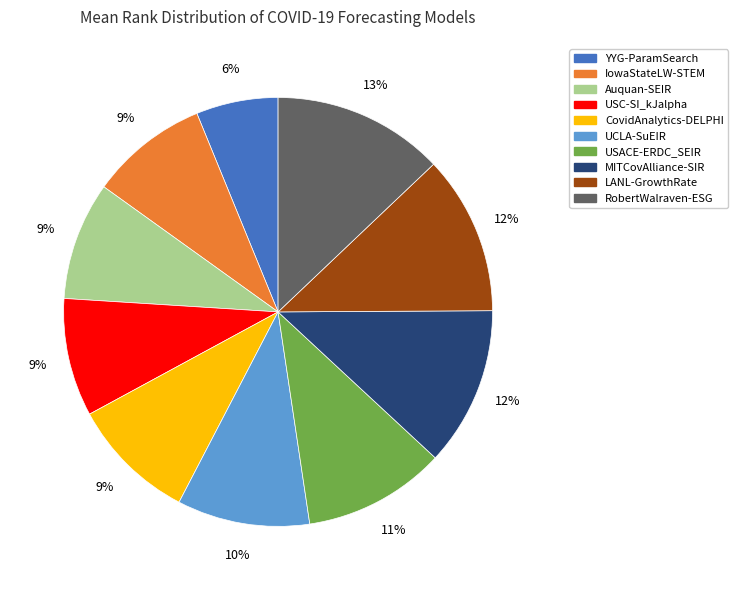

To the nearest percent, what is the average slice percentage?

10%